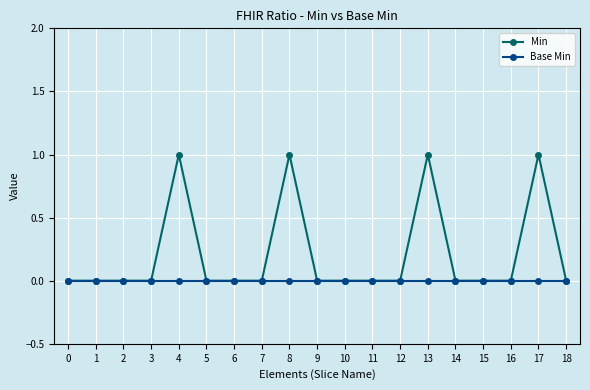

Is it true that Min equals 0 at 10?

True